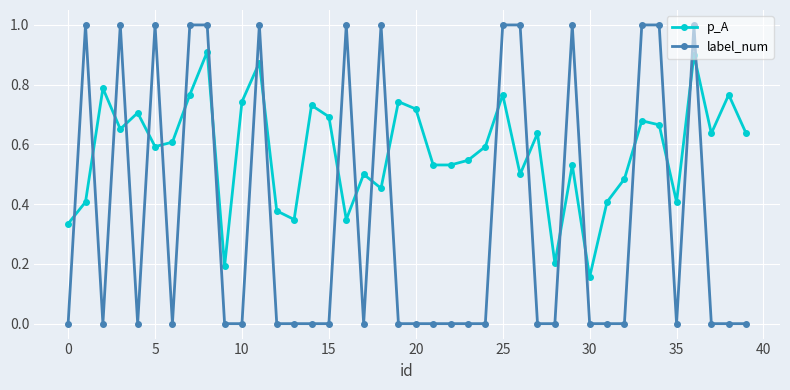

How many times do label_num and p_A cross each other?

22